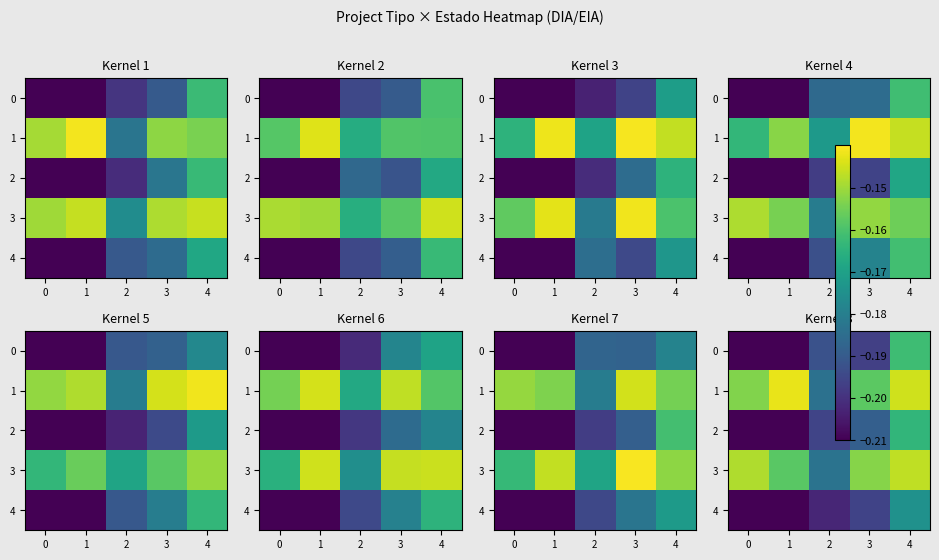

Which series has the largest range (max minus min)?

2